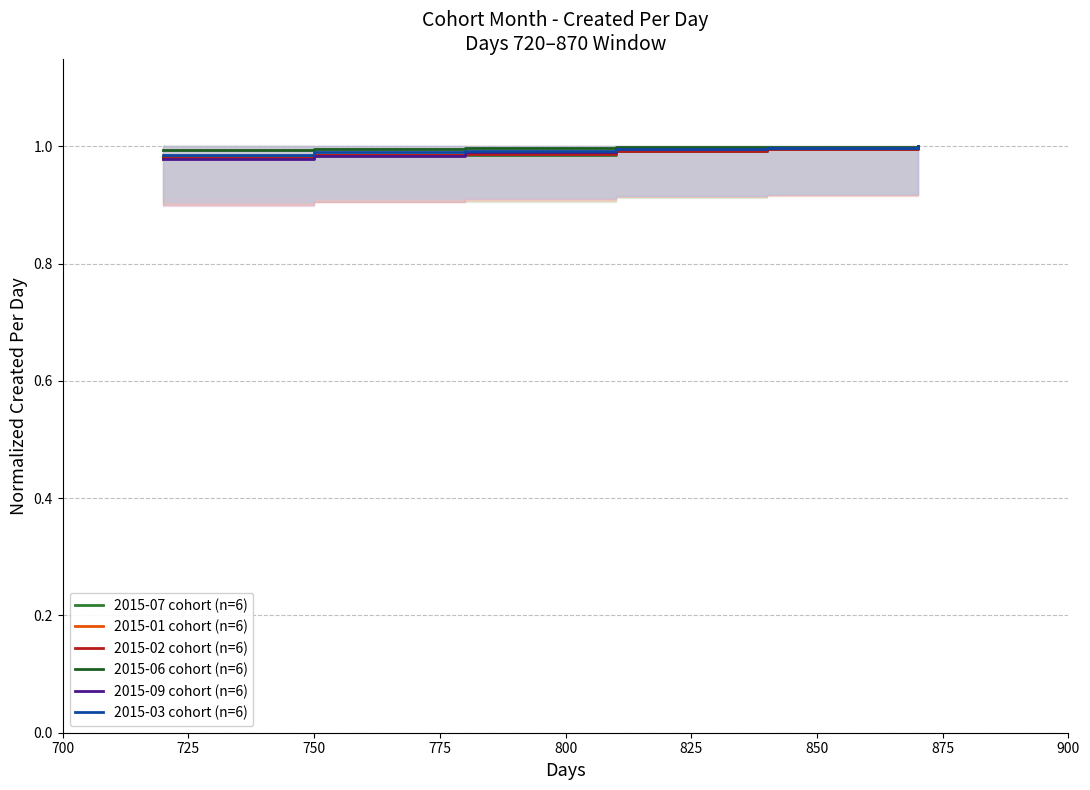

Is the value of 2015-06 cohort (n=6) at 750 greater than the value of 2015-07 cohort (n=6) at 800?

Yes